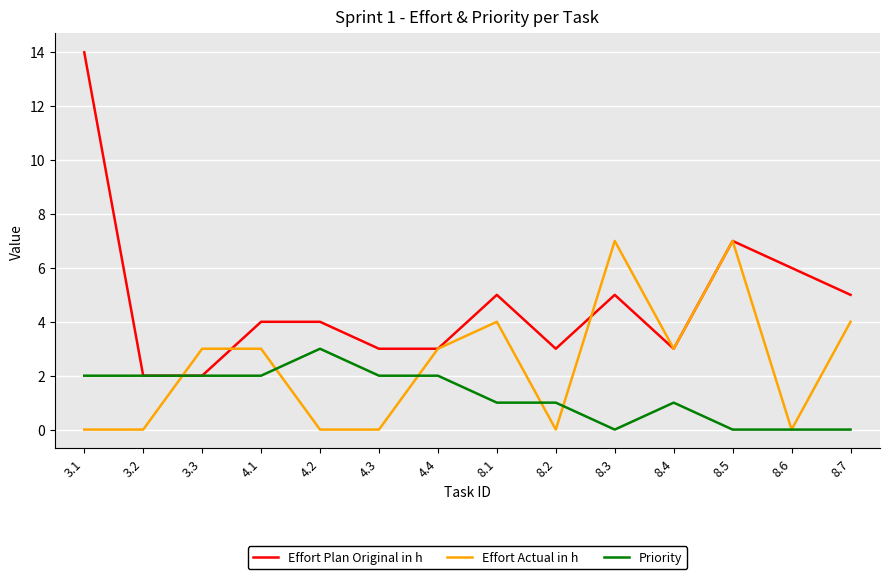

Rank the series by their maximum value, from highest to lowest.

Effort Plan Original in h, Effort Actual in h, Priority